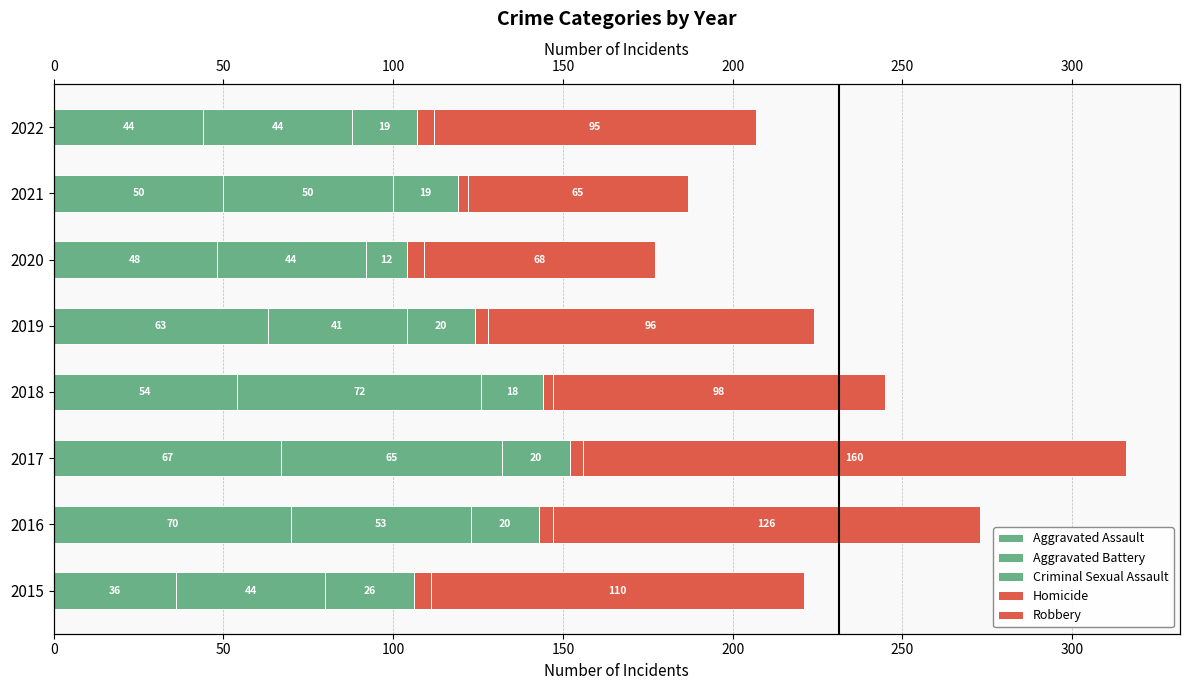

What is the minimum value for Aggravated Battery?

41